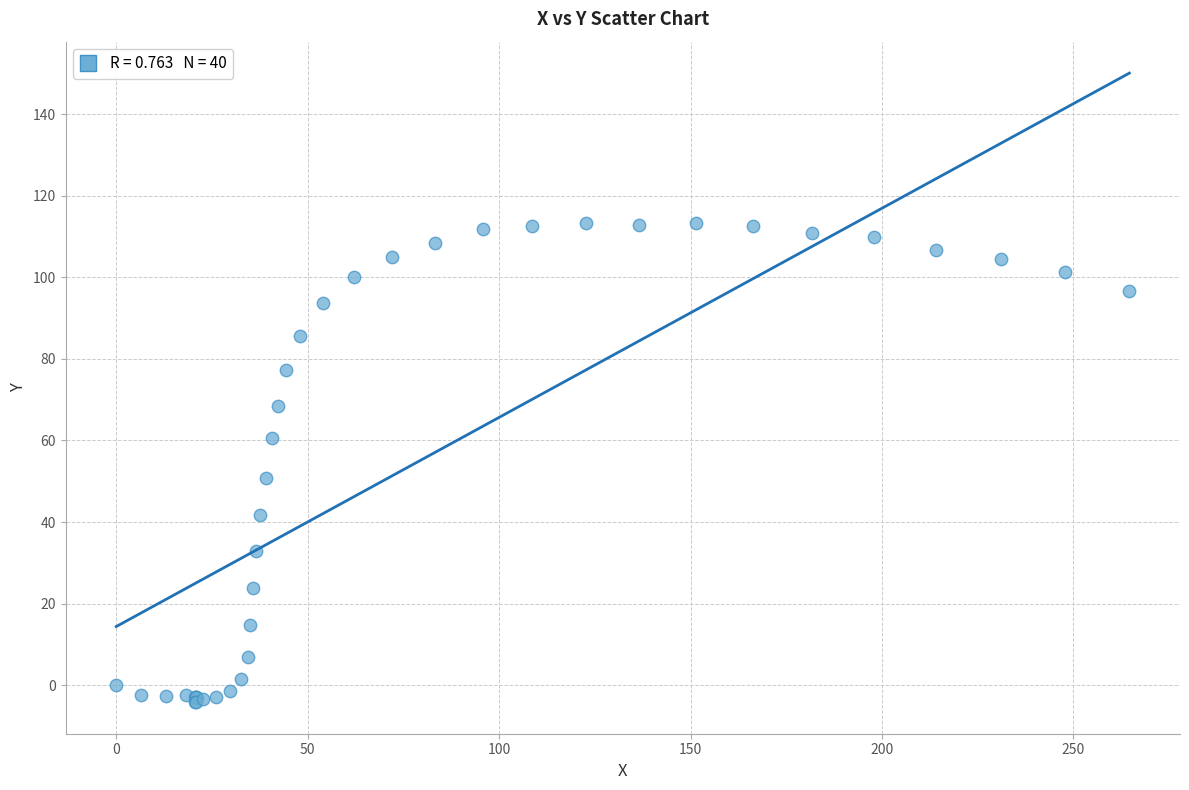

What Y value in the scatter plot is closest to 54?

50.7